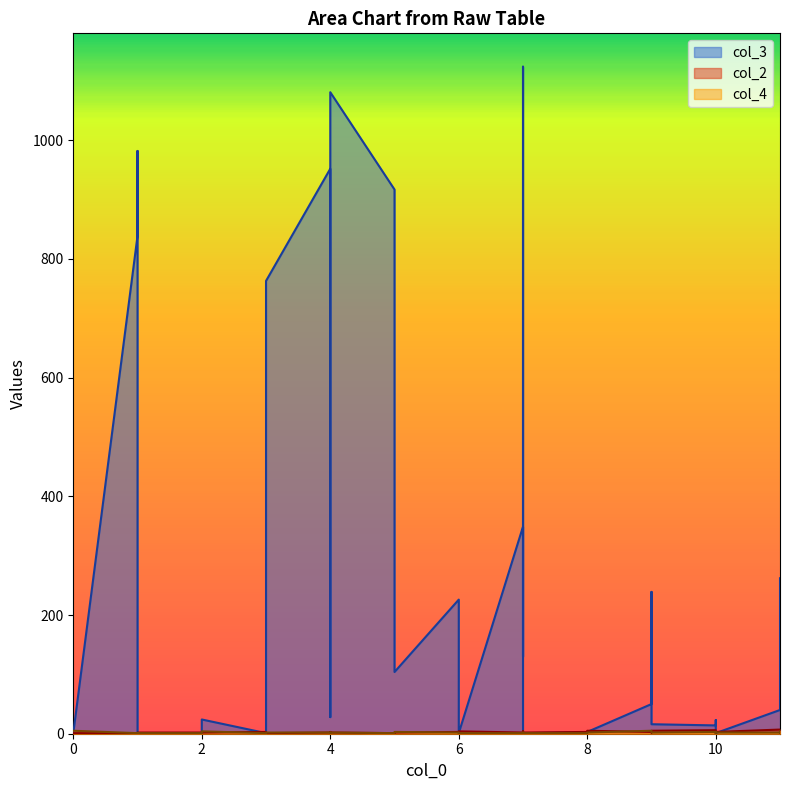

After their last crossing, which series has the higher values: col_3 or col_2?

col_3